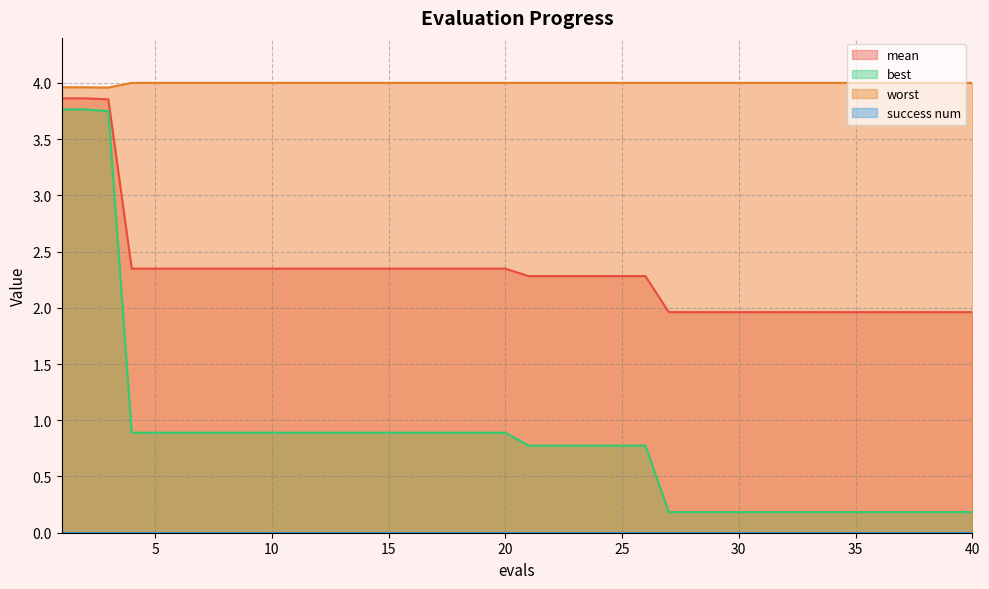

Does the chart display data point markers on the line(s)?

No